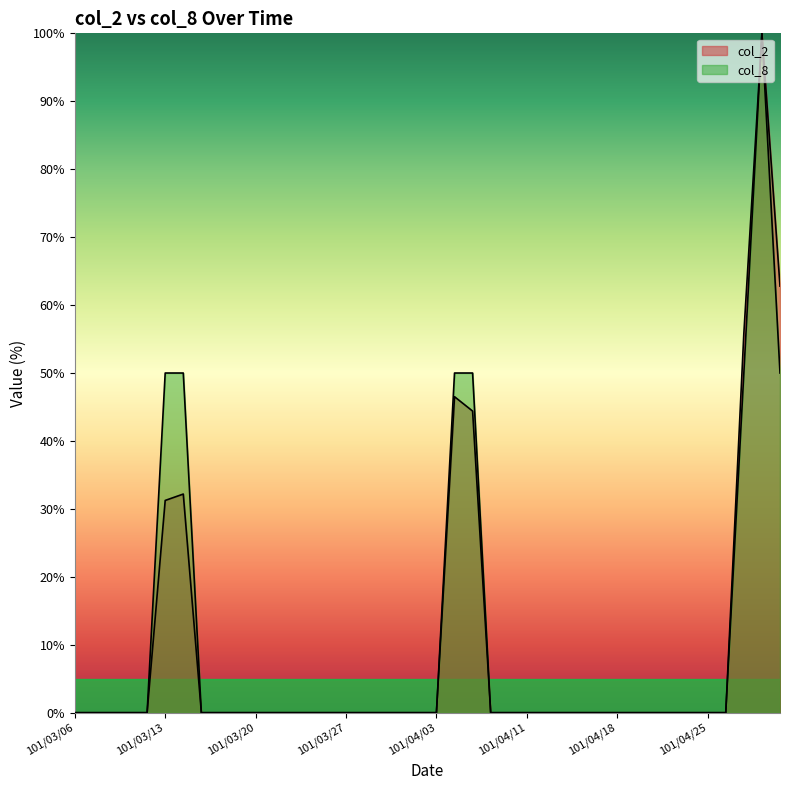

Reading left to right, what are all the values shown in this chart?

col_2: 101/03/06=0.0	101/03/07=0.0	101/03/08=0.0	101/03/09=0.0	101/03/12=0.0	101/03/13=31.2	101/03/14=32.2	101/03/15=0.0	101/03/16=0.0	101/03/19=0.0	101/03/20=0.0	101/03/21=0.0	101/03/22=0.0	101/03/23=0.0	101/03/26=0.0	101/03/27=0.0	101/03/28=0.0	101/03/29=0.0	101/03/30=0.0	101/04/02=0.0	101/04/03=0.0	101/04/05=46.5	101/04/06=44.4	101/04/09=0.0	101/04/10=0.0	101/04/11=0.0	101/04/12=0.0	101/04/13=0.0	101/04/16=0.0	101/04/17=0.0	101/04/18=0.0	101/04/19=0.0	101/04/20=0.0	101/04/23=0.0	101/04/24=0.0	101/04/25=0.0	101/04/26=0.0	101/04/27=55.8	101/04/30=100.0	101/05/02=62.8
col_8: 101/03/06=0.0	101/03/07=0.0	101/03/08=0.0	101/03/09=0.0	101/03/12=0.0	101/03/13=50.0	101/03/14=50.0	101/03/15=0.0	101/03/16=0.0	101/03/19=0.0	101/03/20=0.0	101/03/21=0.0	101/03/22=0.0	101/03/23=0.0	101/03/26=0.0	101/03/27=0.0	101/03/28=0.0	101/03/29=0.0	101/03/30=0.0	101/04/02=0.0	101/04/03=0.0	101/04/05=50.0	101/04/06=50.0	101/04/09=0.0	101/04/10=0.0	101/04/11=0.0	101/04/12=0.0	101/04/13=0.0	101/04/16=0.0	101/04/17=0.0	101/04/18=0.0	101/04/19=0.0	101/04/20=0.0	101/04/23=0.0	101/04/24=0.0	101/04/25=0.0	101/04/26=0.0	101/04/27=50.0	101/04/30=100.0	101/05/02=50.0